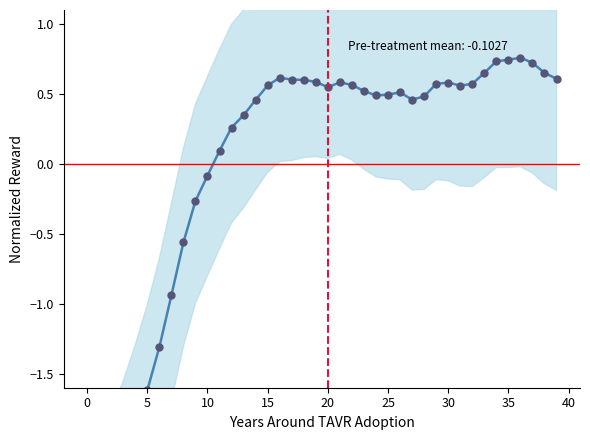

At which category does the data reach its first local peak?

16